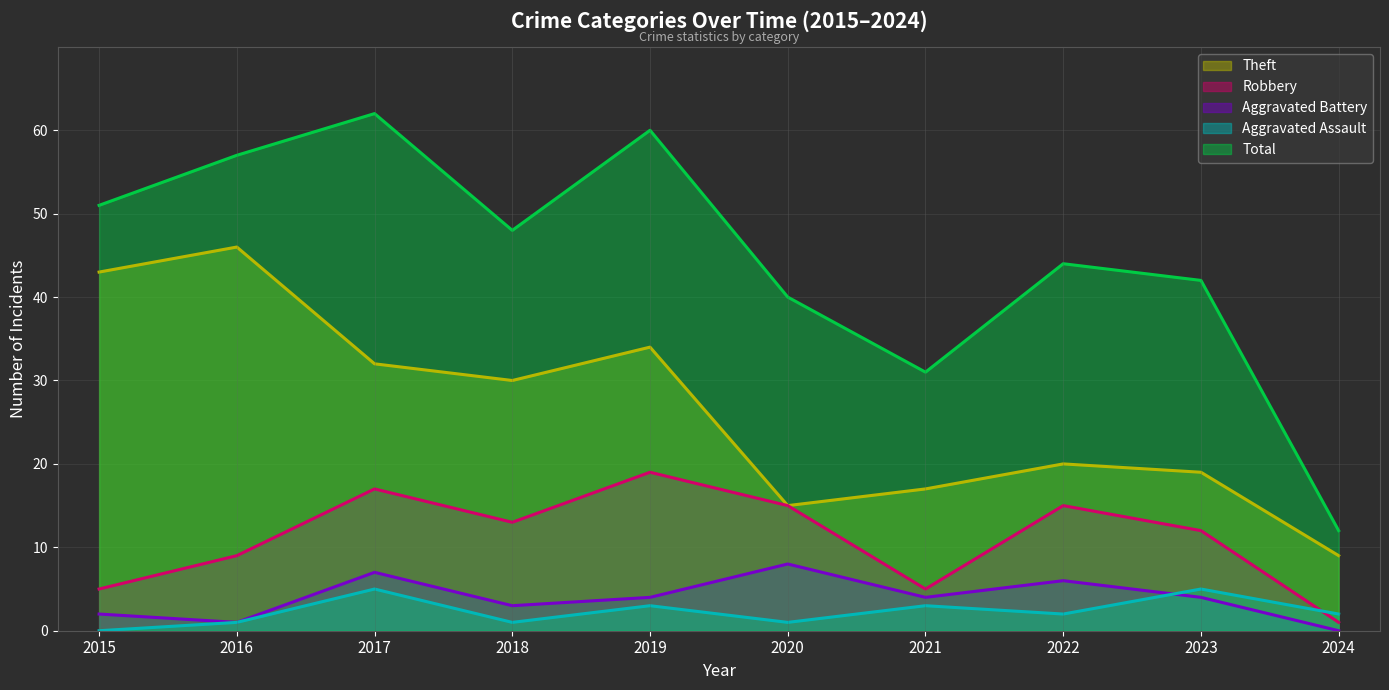

True or false: Aggravated Battery (line) has more than 2 points higher than both neighbors.

True